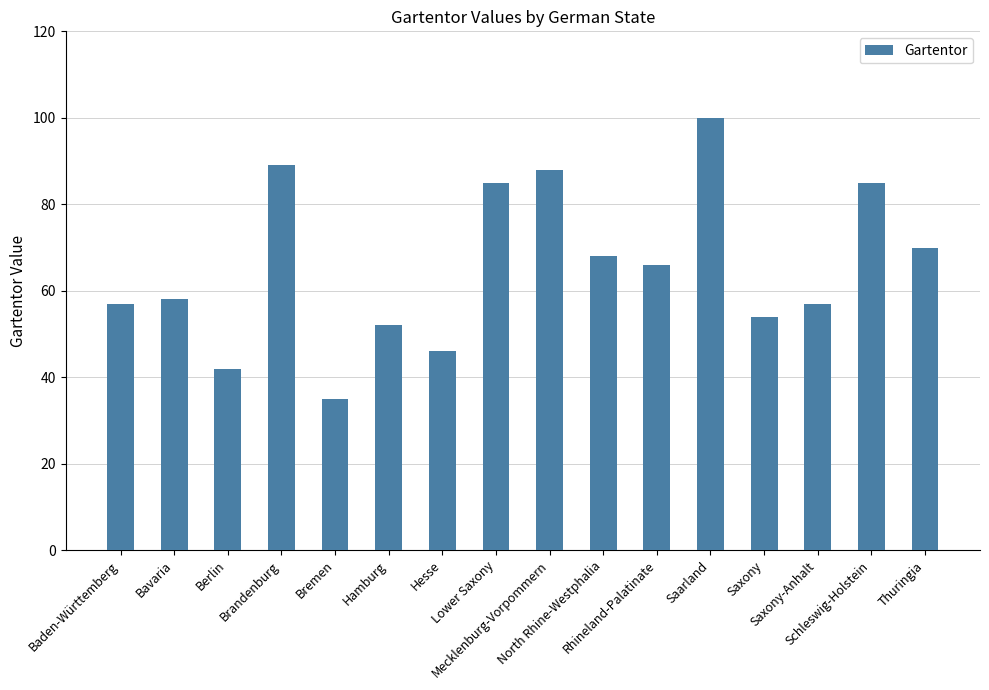

How many bars are there in total?

16